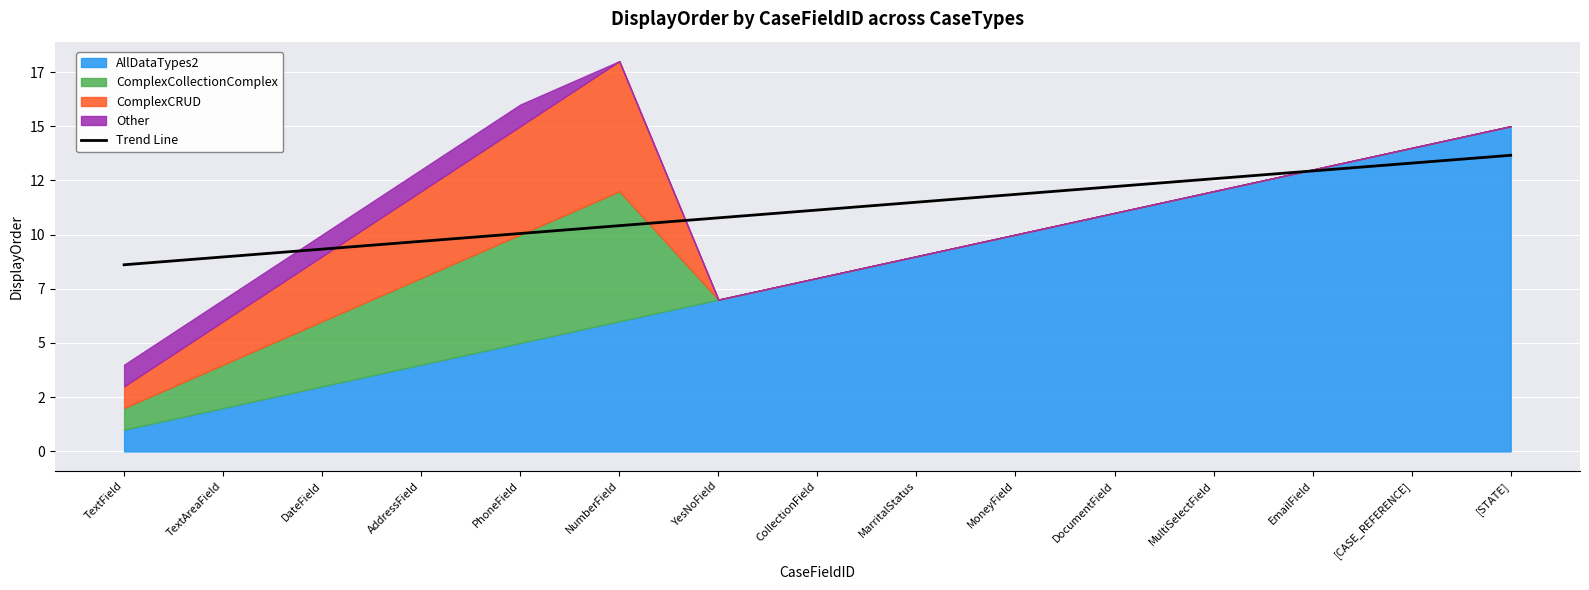

What is the value of the 5th point from the left?

10.1